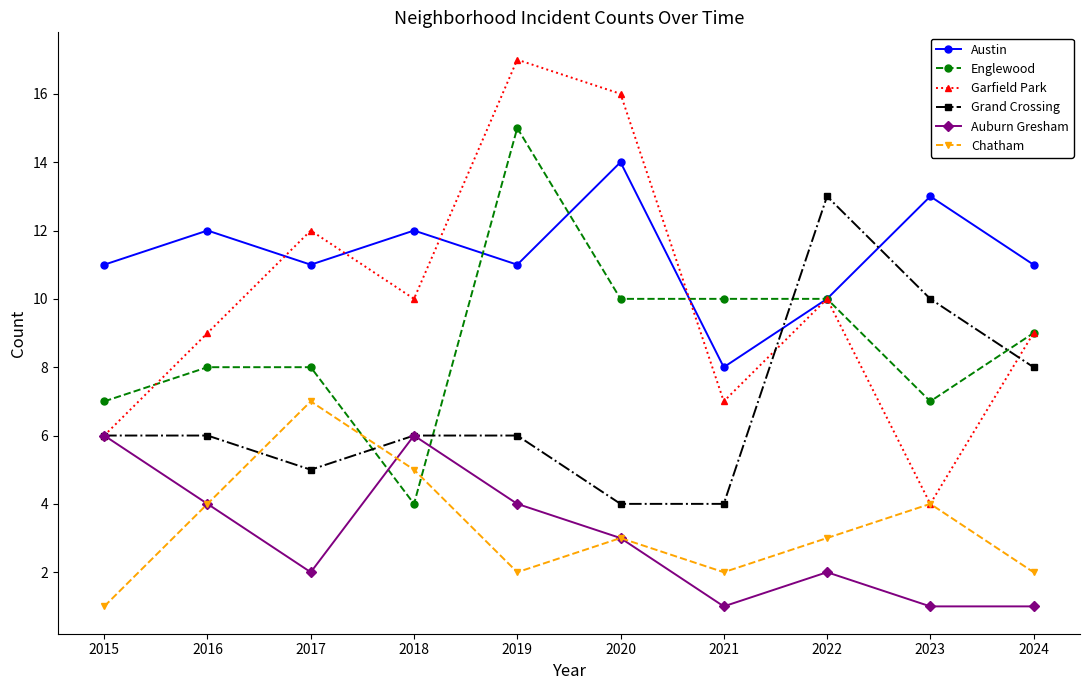

What is the highest value of the Englewood series?

15